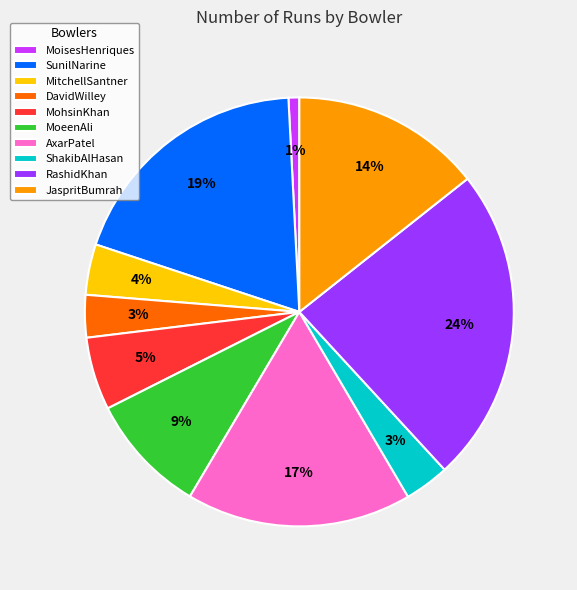

Does MoisesHenriques represent more than half of the total?

No